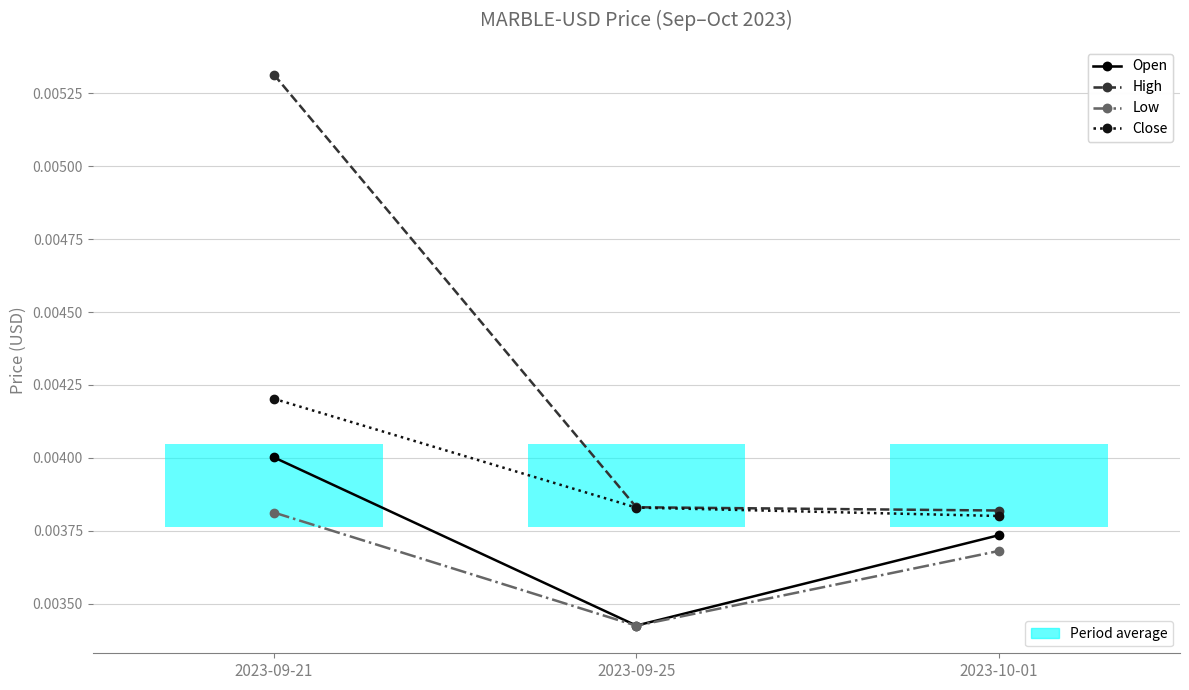

How many categories are shown in the chart?

3